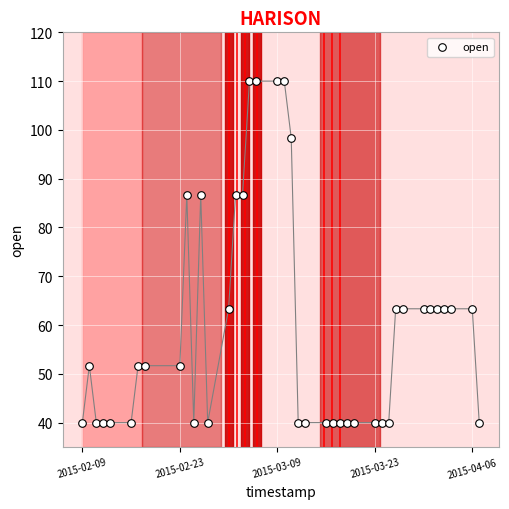

What is the range of X values (max minus min)?

4924800.0